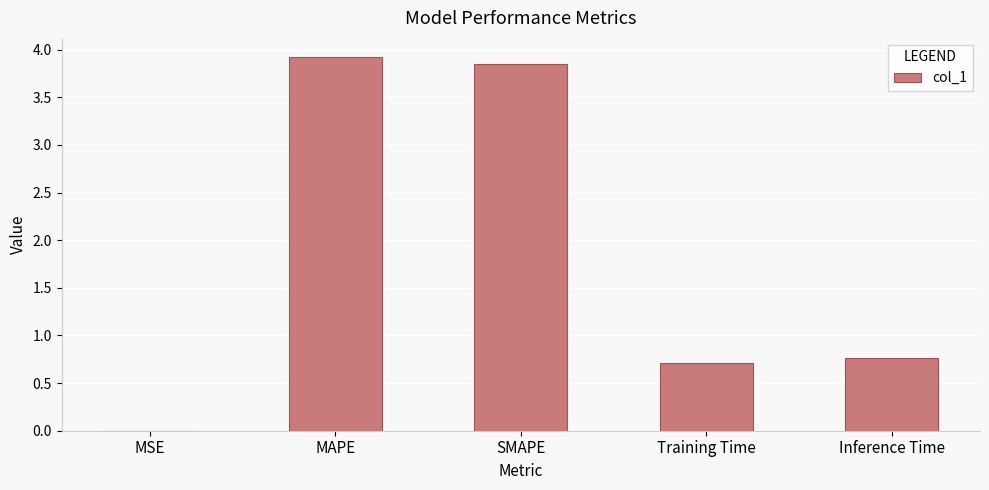

What is the change in value from SMAPE to Training Time?

-3.1